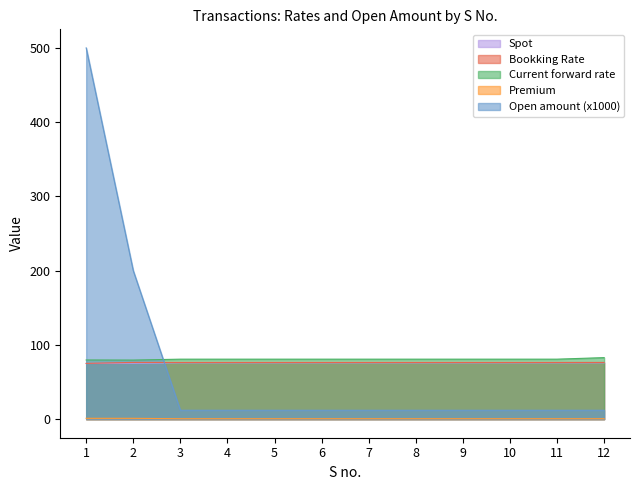

Reading right to left, transcribe all the data shown in this chart.

Spot: 75.8	75.8	75.8	75.8	75.8	75.8	75.8	75.8	75.8	75.8	75.3	74.9
Bookking Rate: 76.4	76.4	76.4	76.4	76.4	76.4	76.4	76.4	76.4	76.4	76.4	75.1
Current forward rate: 82.9	80.8	80.8	80.8	80.8	80.8	80.8	80.8	80.8	80.8	79.6	79.7
Premium: 0.6	0.6	0.6	0.6	0.6	0.6	0.6	0.6	0.6	0.6	1.1	1.1
Open amount (x1000): 12.0	12.0	12.0	12.0	12.0	12.0	12.0	12.0	12.0	12.0	200.0	500.0